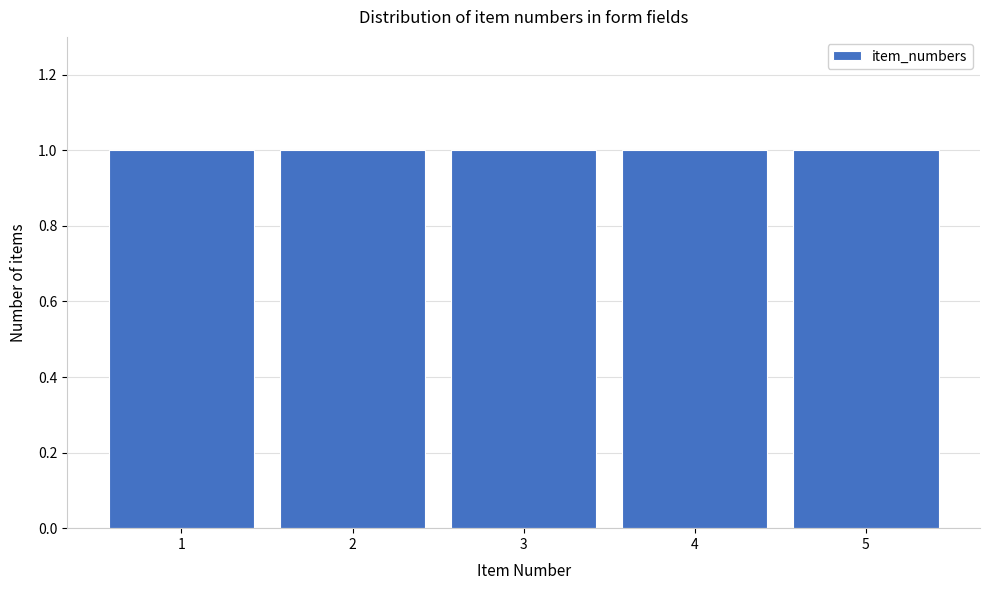

Reading left to right, transcribe this chart: for each bar, give the range it covers on the x-axis and its height. The values are not printed on the chart, so give them approximately, as read against the axis.

0.5 to 1.5: 1
1.5 to 2.5: 1
2.5 to 3.5: 1
3.5 to 4.5: 1
4.5 to 5.5: 1